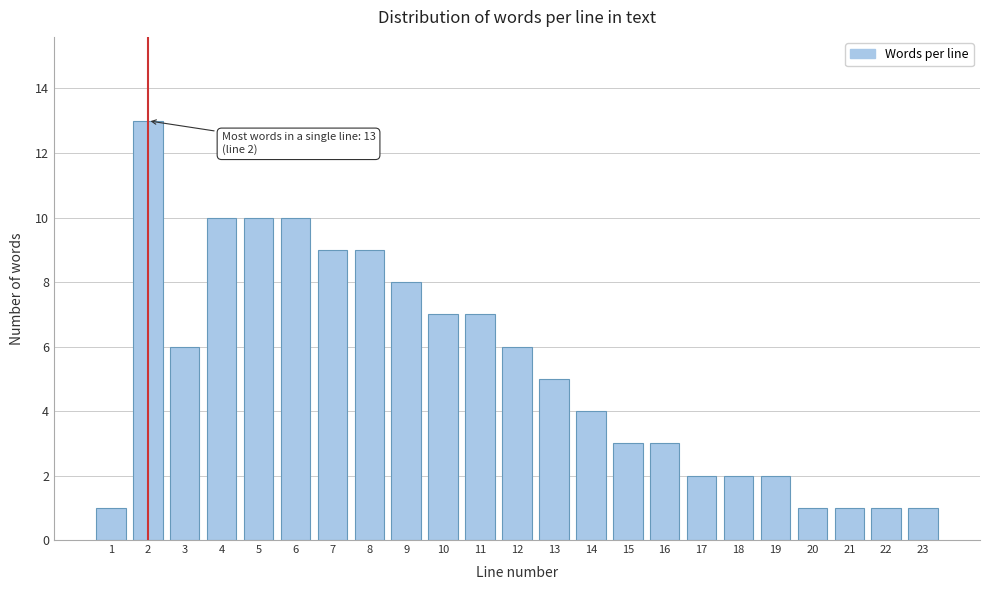

Reading right to left, what are all the values shown in this chart?

23=1	22=1	21=1	20=1	19=2	18=2	17=2	16=3	15=3	14=4	13=5	12=6	11=7	10=7	9=8	8=9	7=9	6=10	5=10	4=10	3=6	2=13	1=1